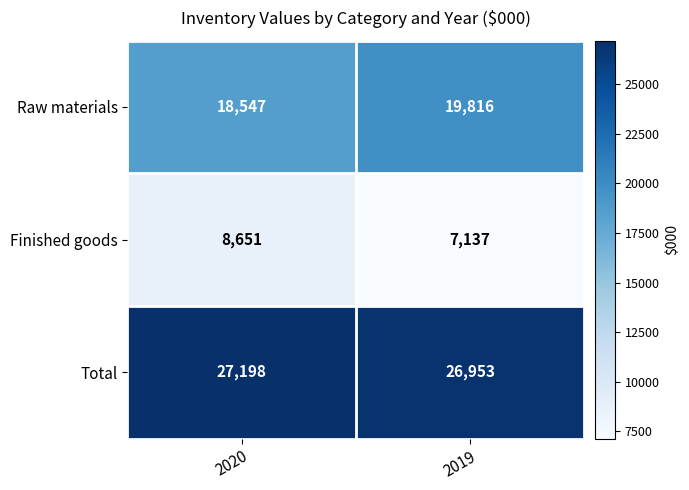

Reading right to left, list all the values displayed in this chart.

Raw materials: 19816	18547
Finished goods: 7137	8651
Total: 26953	27198